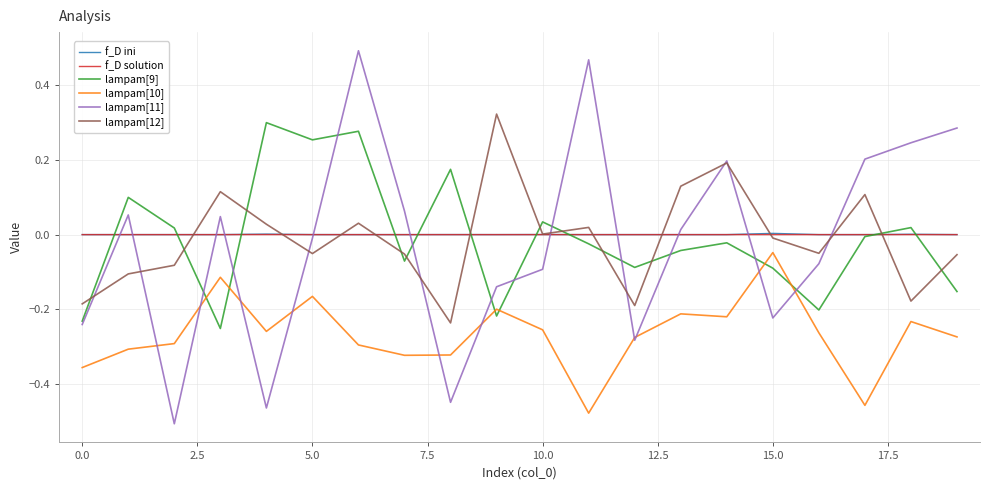

Which series has the widest spread of values?

lampam[11]